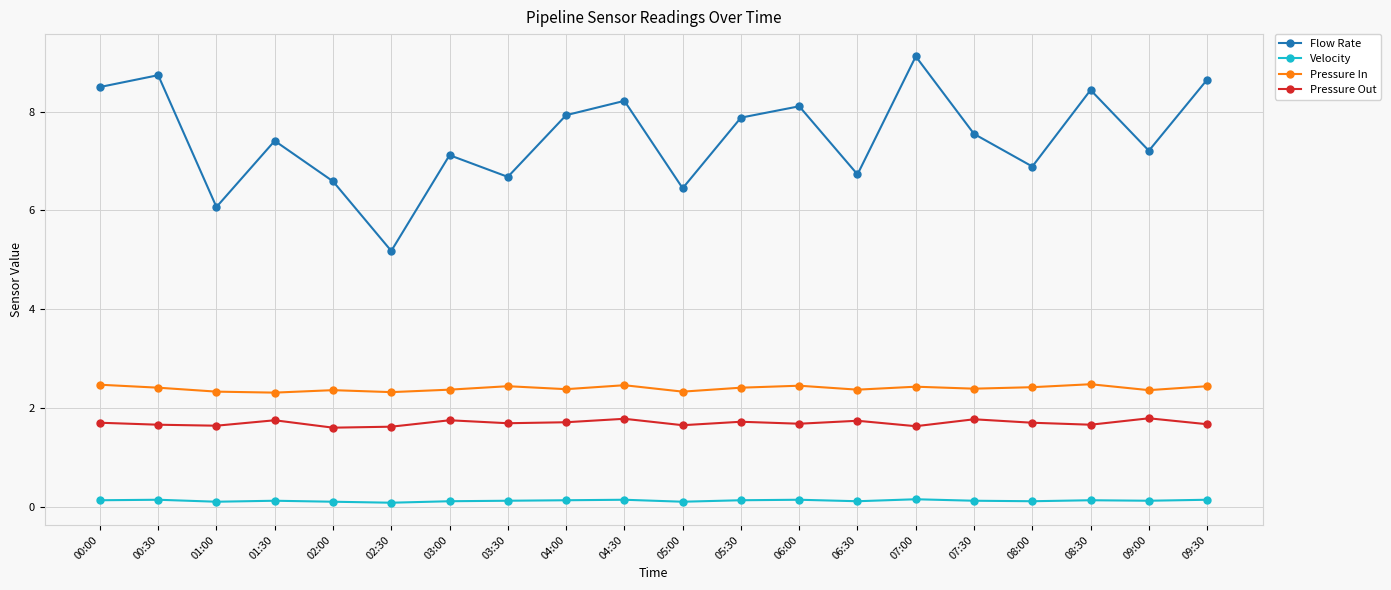

True or false: Velocity and Flow Rate intersect in this chart.

False